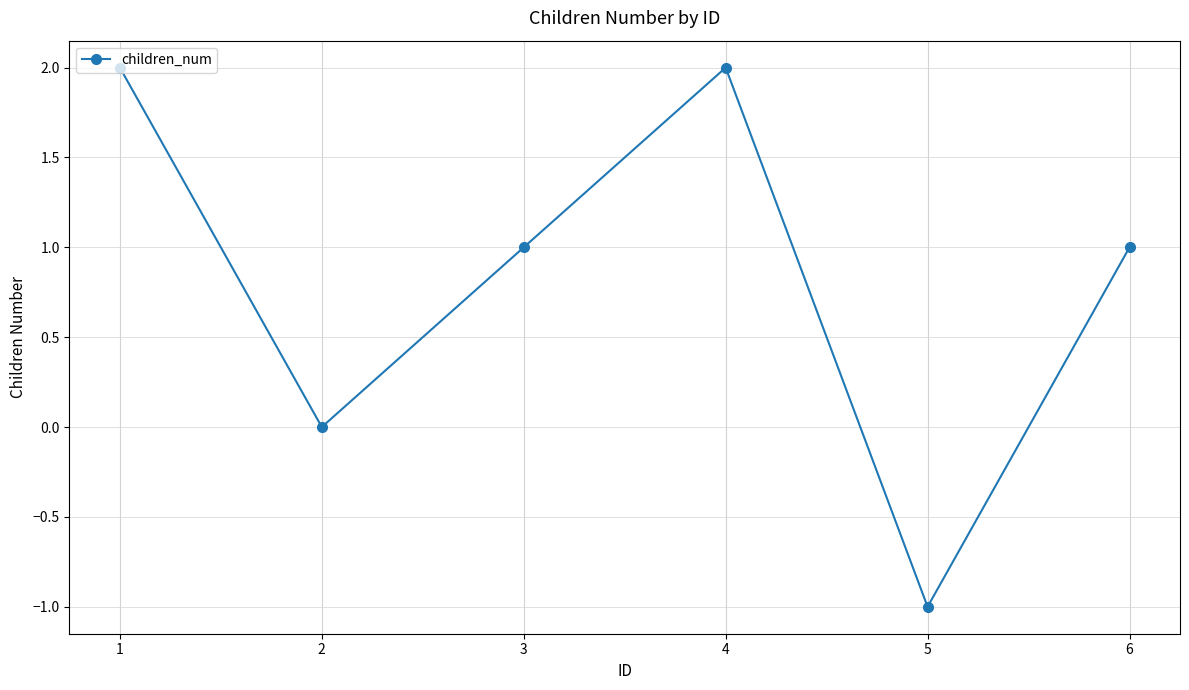

How many lines are shown in the chart?

1